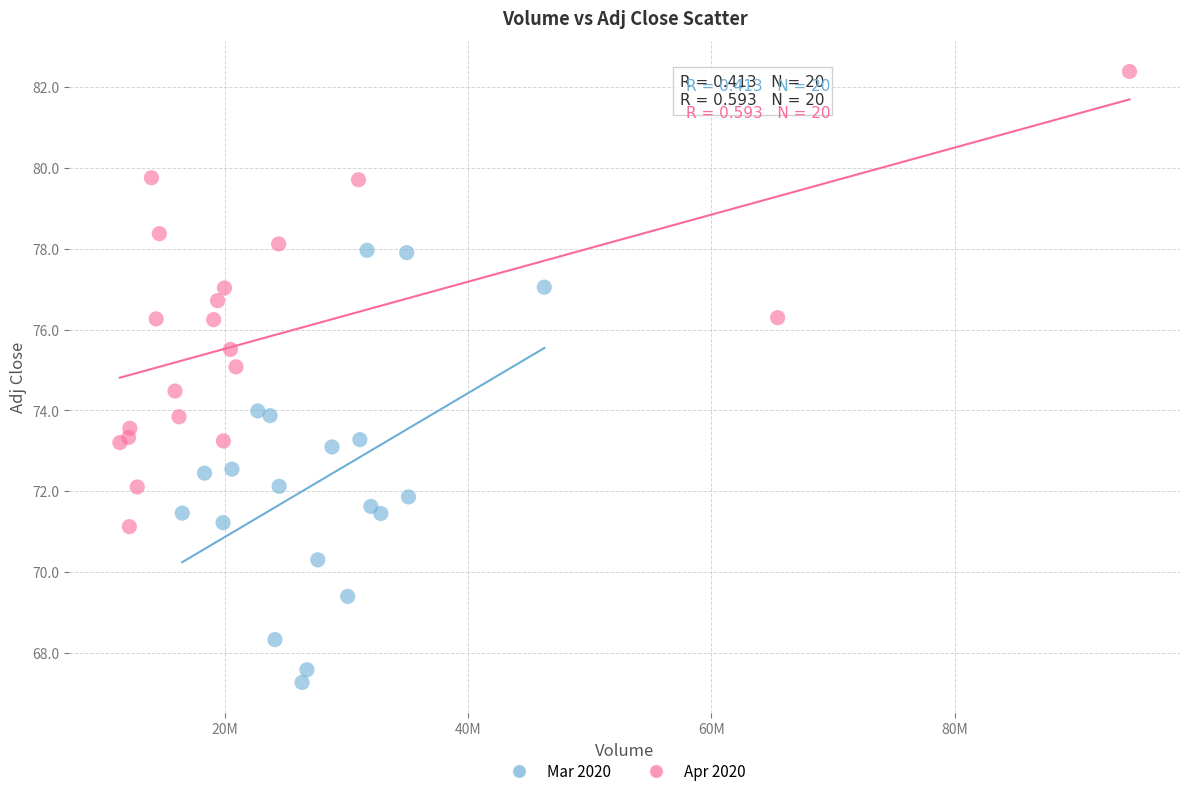

Which series contains the highest Y value?

Apr 2020